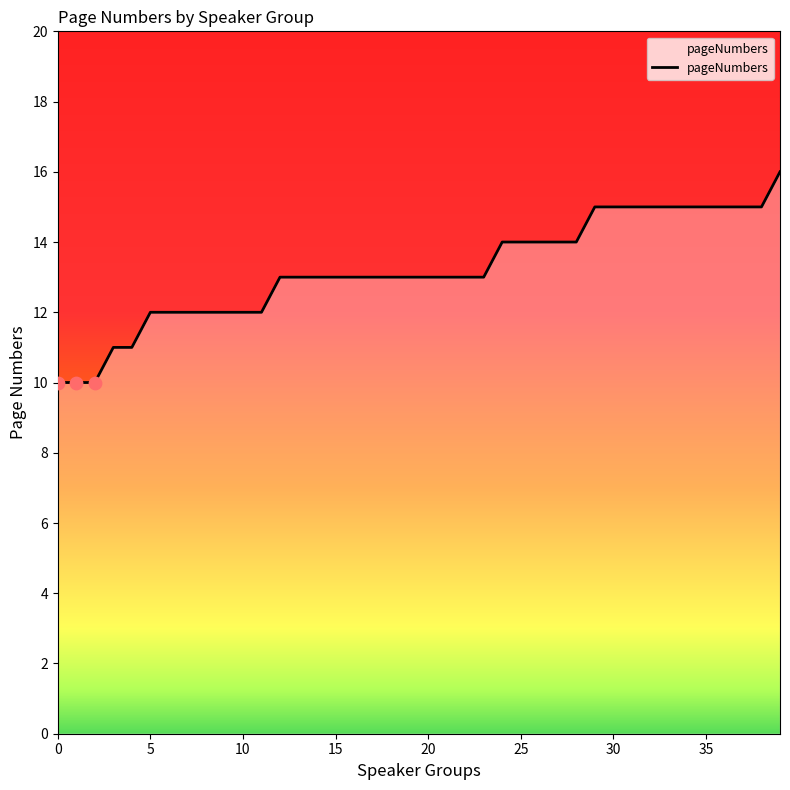

What is the greatest value displayed?

16